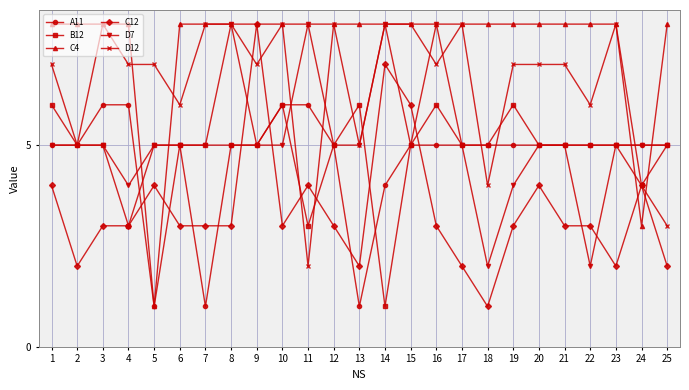

What is the spread (max minus min) of values at 22?

6